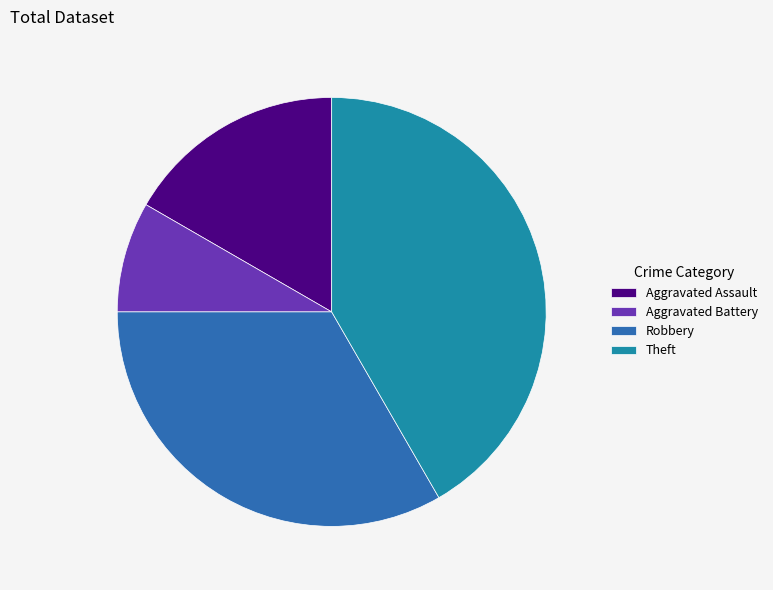

The Theft slice represents 42% of the pie. True or false?

True